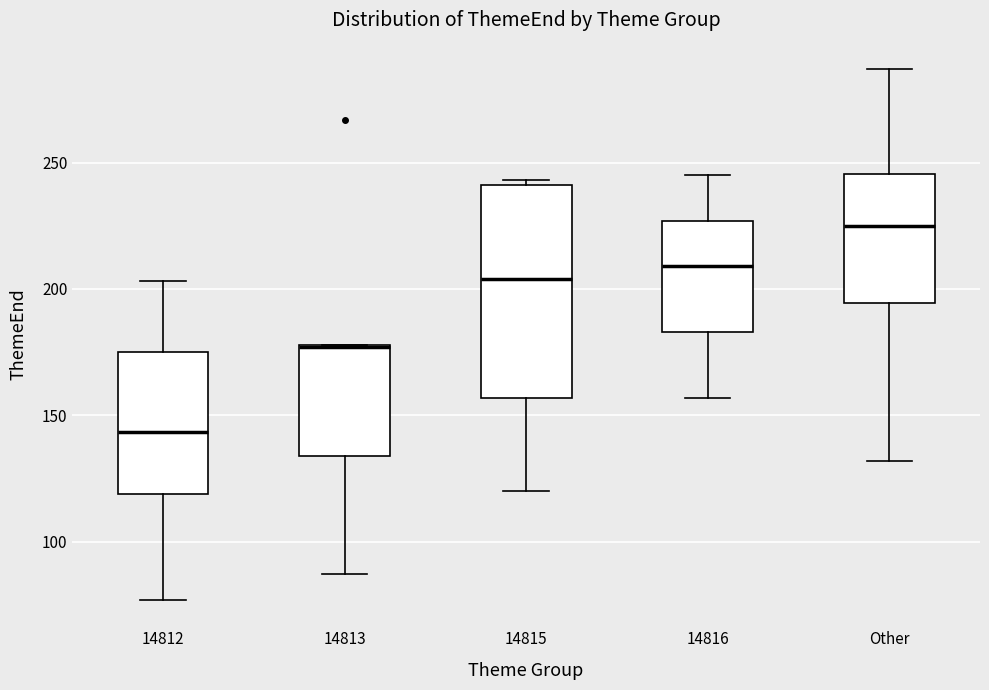

Where is the lower edge of the box for Other on the y-axis? The values are not printed on the chart, so give them approximately, as read against the axis.

195